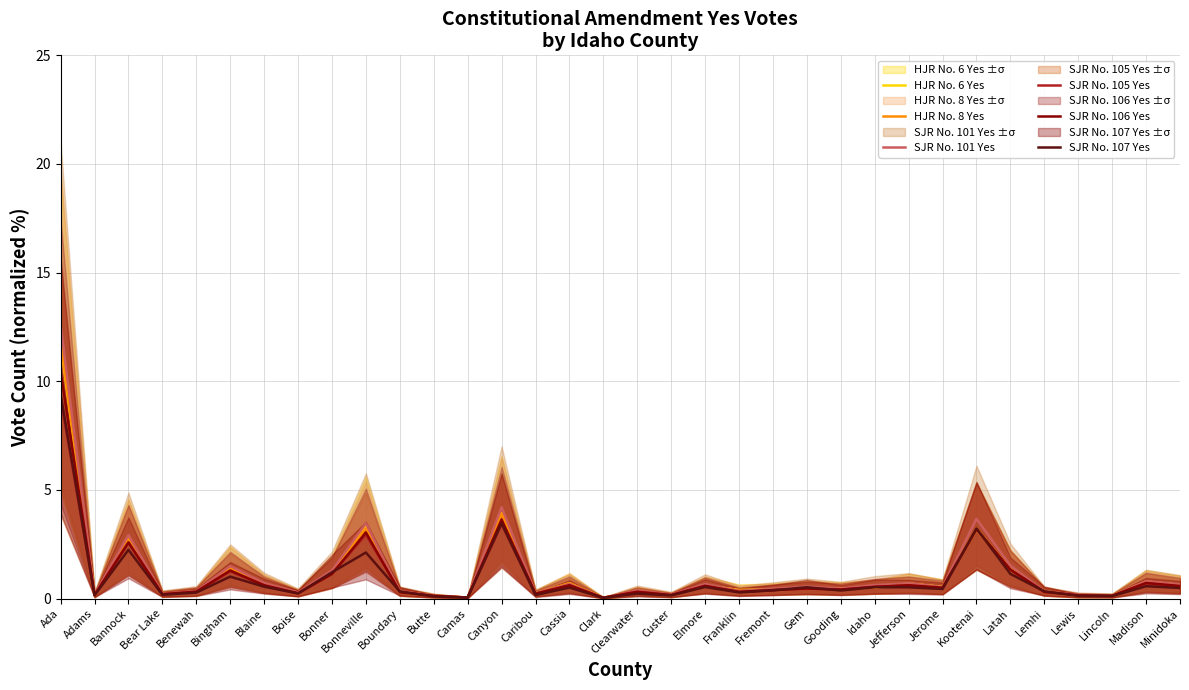

At which label does SJR No. 107 Yes reach its peak?

Ada